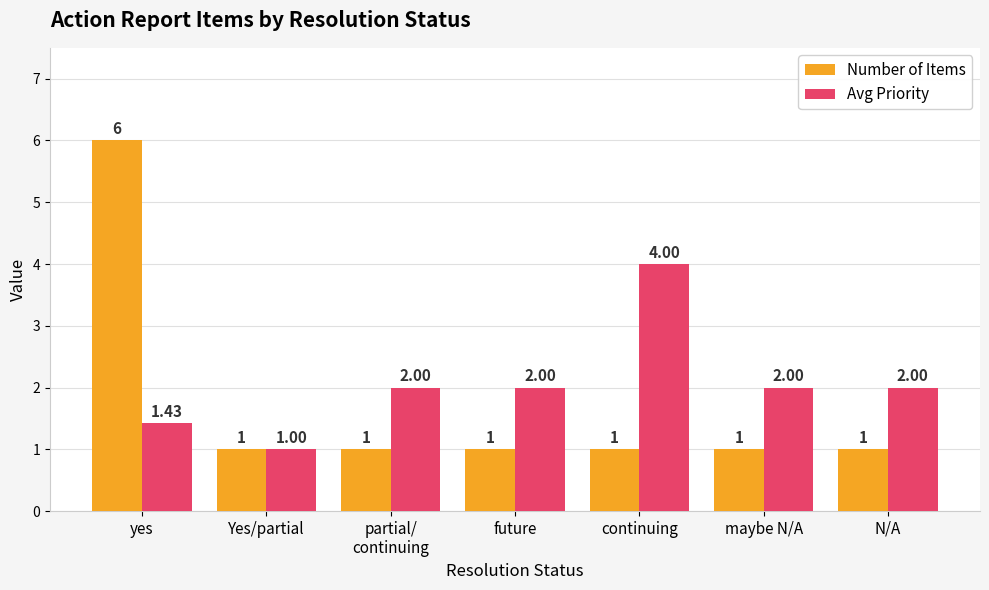

At which label does Number of Items reach its peak?

yes